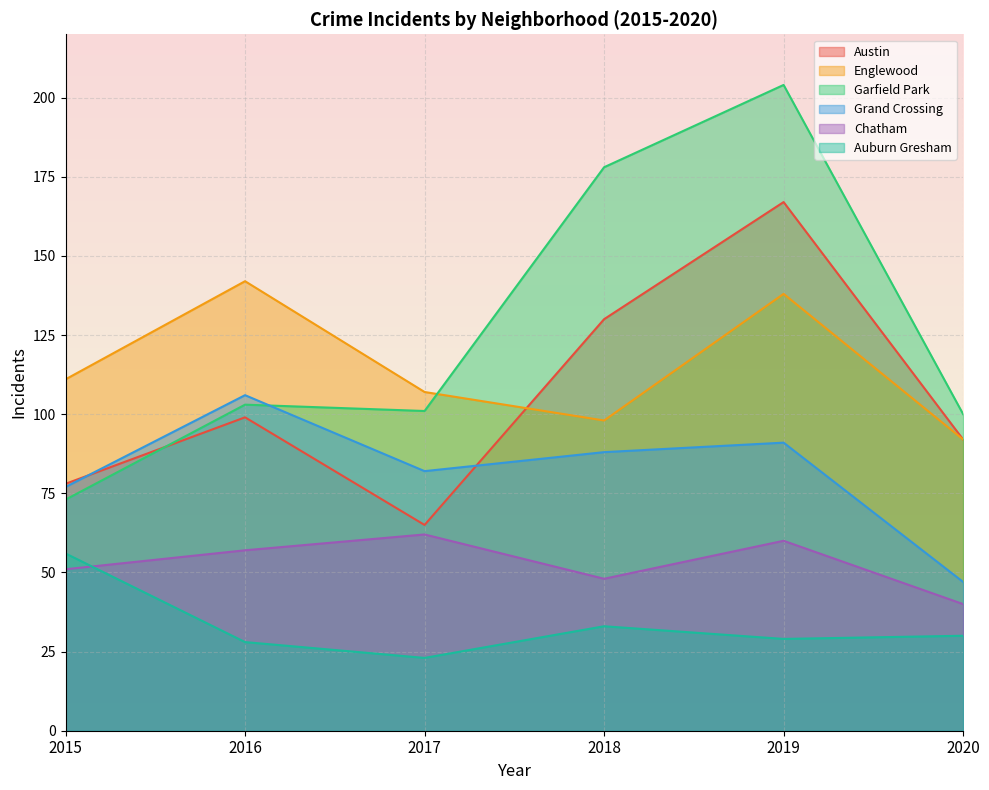

At which category does Austin reach its first local peak?

2016